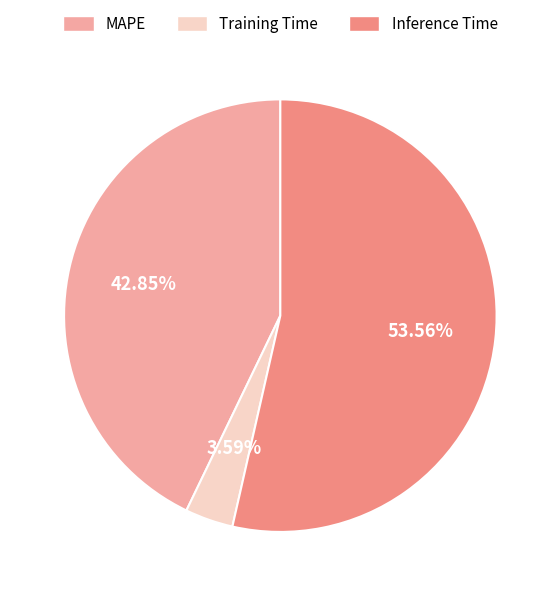

Do Training Time and MAPE together represent more than half of the pie?

No